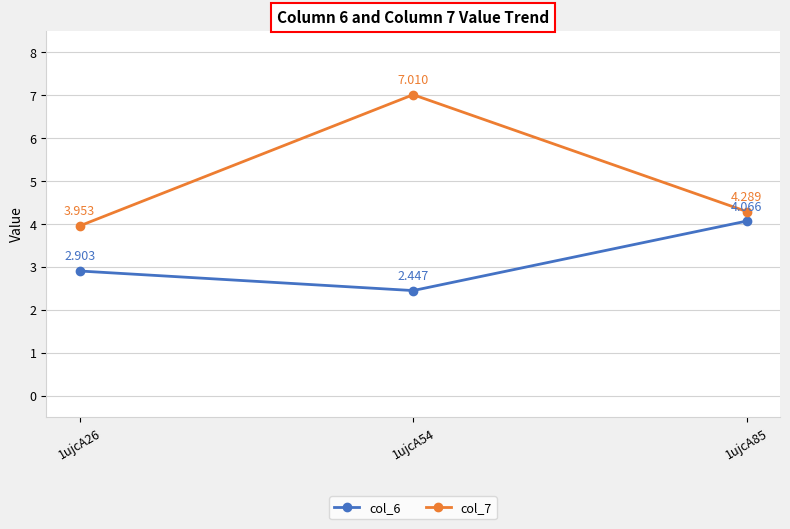

Is the value of col_7 at 1ujcA54 greater than the value of col_6 at 1ujcA54?

Yes